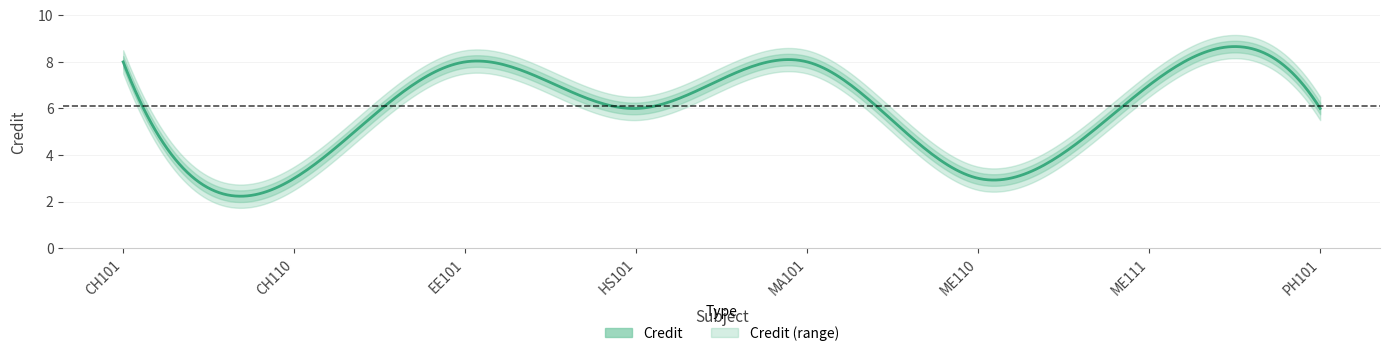

What is the change in value from ME110 to PH101?

+3